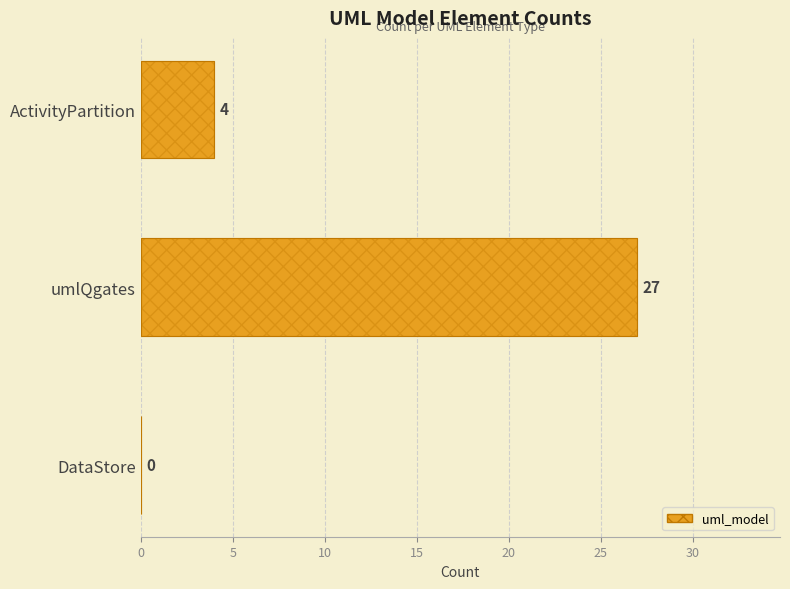

How many bars are there in total?

3